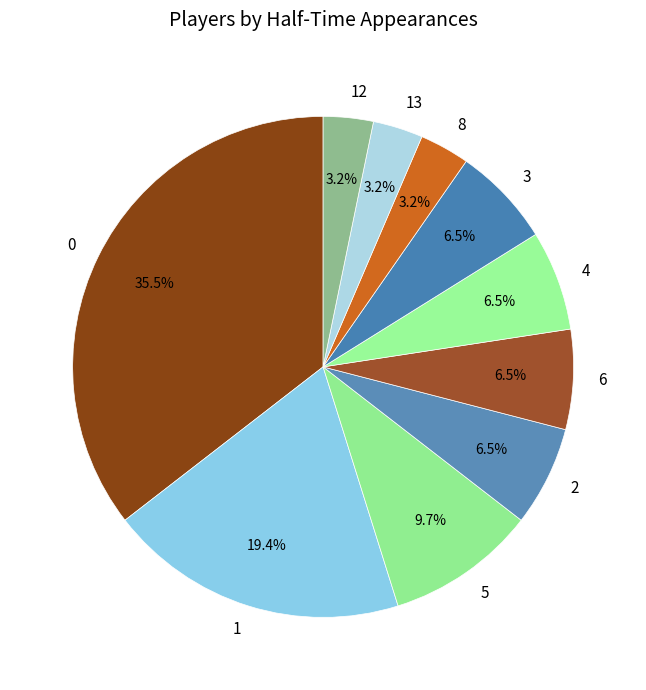

How many segments does this pie chart have?

10